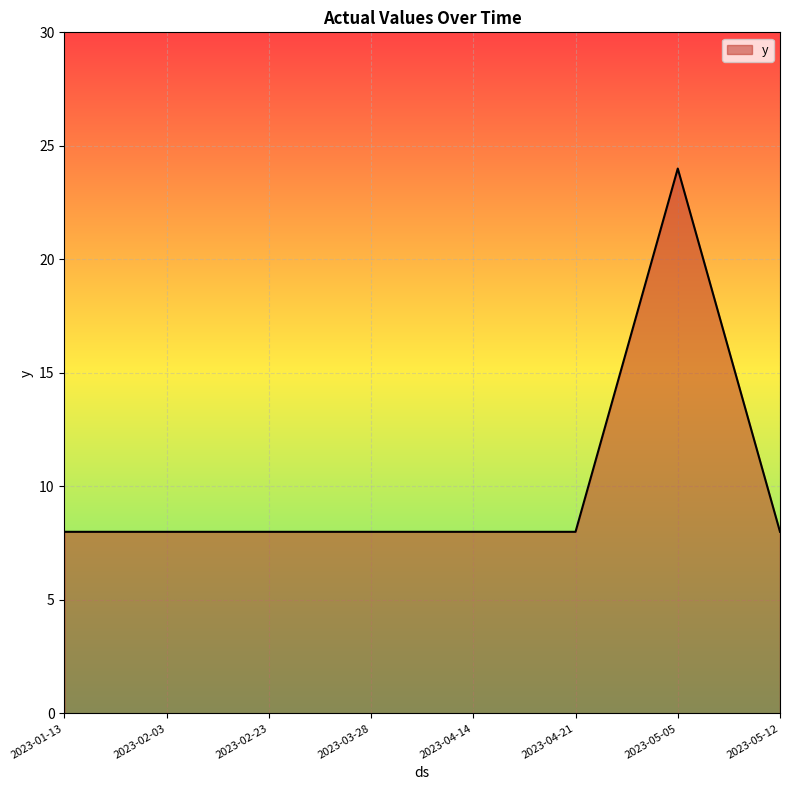

Approximately how many times larger is the value at 2023-01-13 compared to 2023-03-28?

1.0